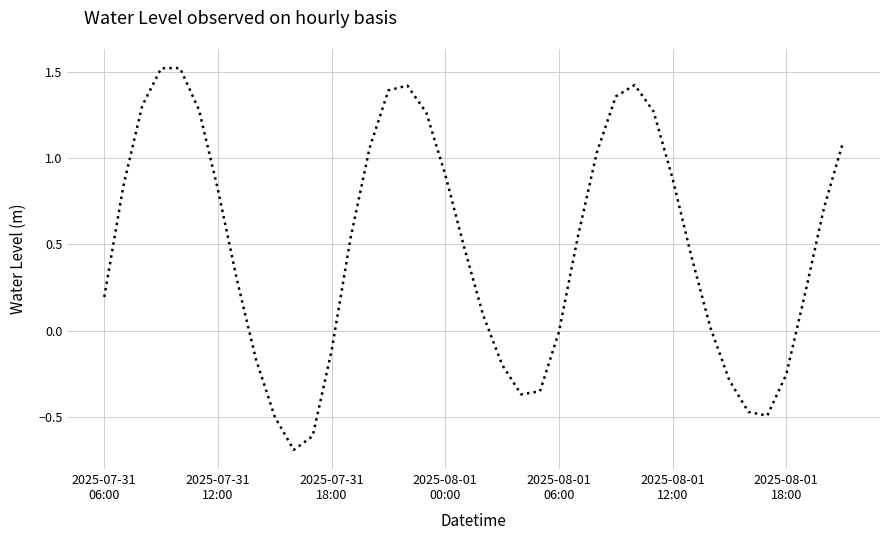

What is the greatest value displayed?

1.5